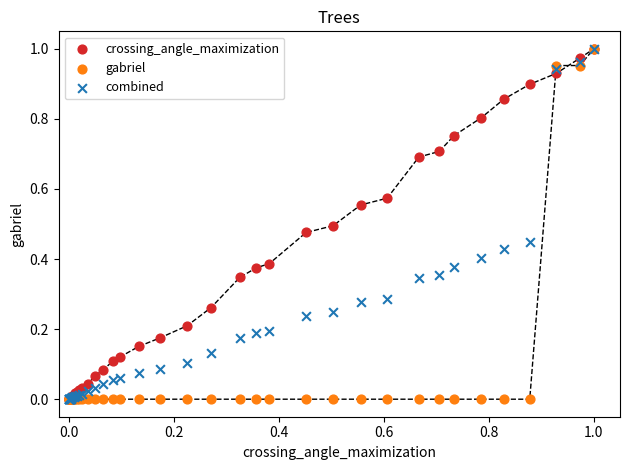

What are all the series names shown in the legend?

crossing_angle_maximization, gabriel, combined